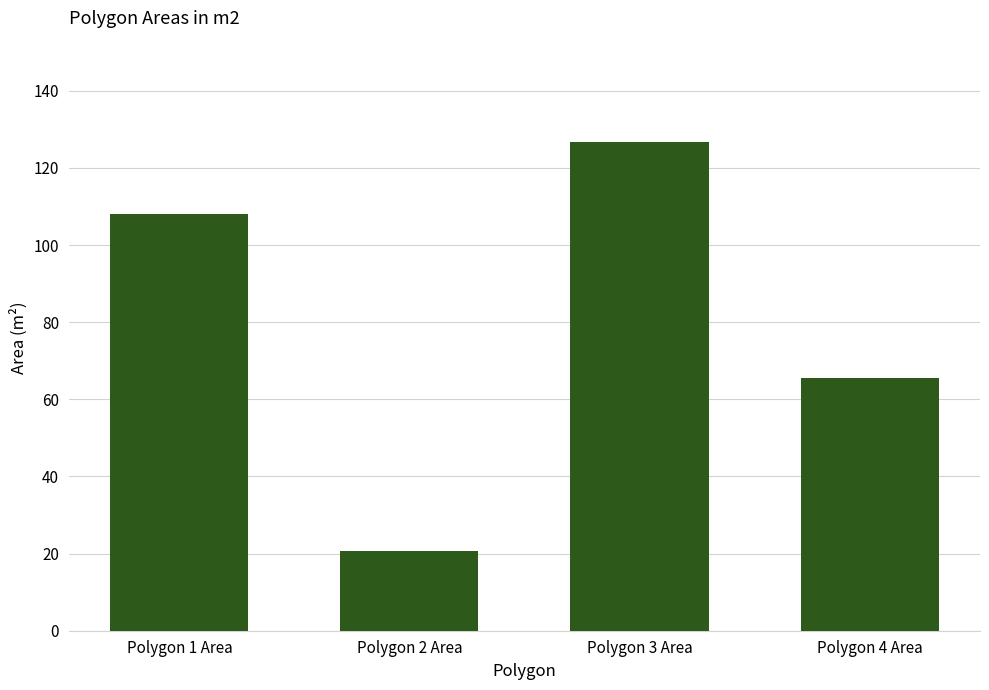

Reading left to right, list all the values displayed in this chart.

108.1	20.7	126.6	65.6